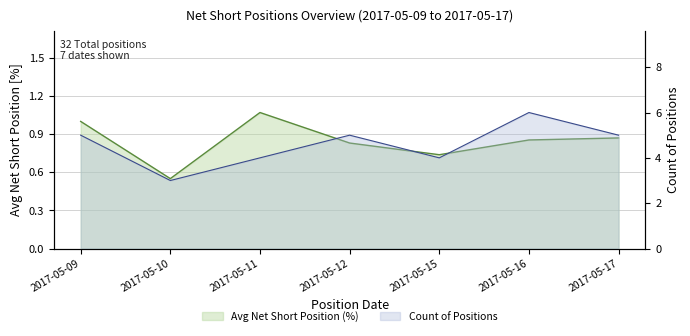

The value of Count of positions at 2017-05-15 is 4.0. True or false?

True